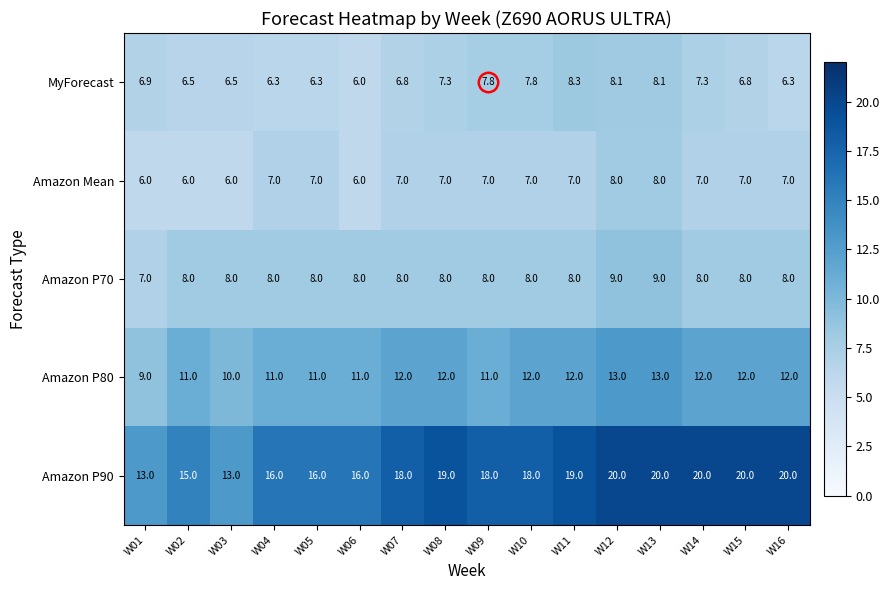

Rank the series by their maximum value, from highest to lowest.

Amazon P90, Amazon P80, Amazon P70, MyForecast, Amazon Mean